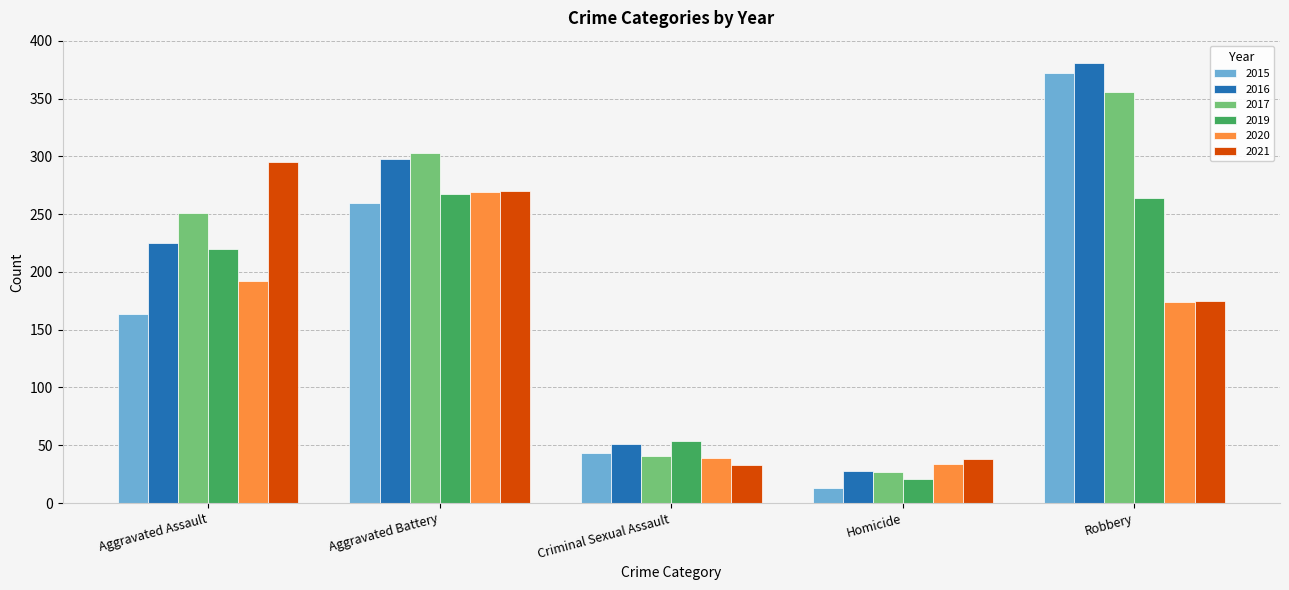

What is the average value of the 2021 series?

162